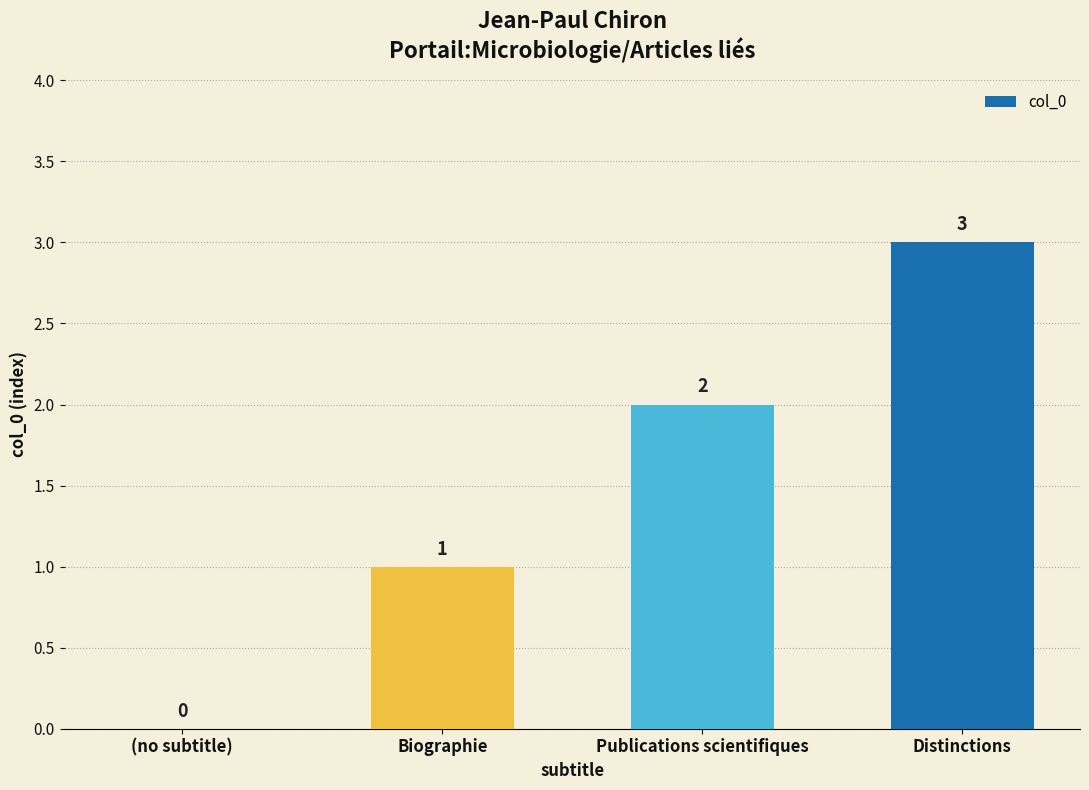

The value at Publications scientifiques is 3. True or false?

False